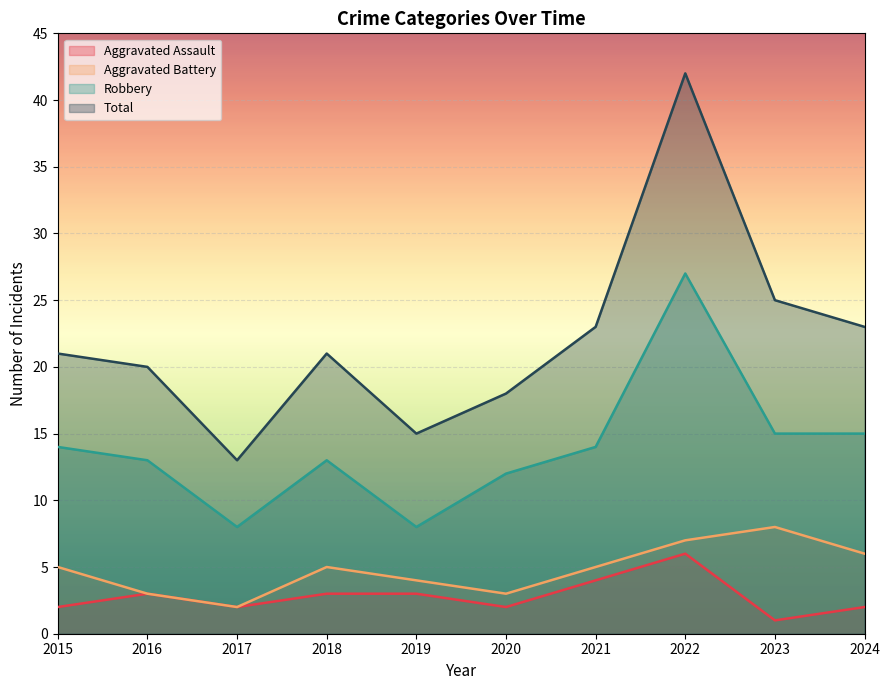

True or false: Robbery has a value of 12 at 2020.

True